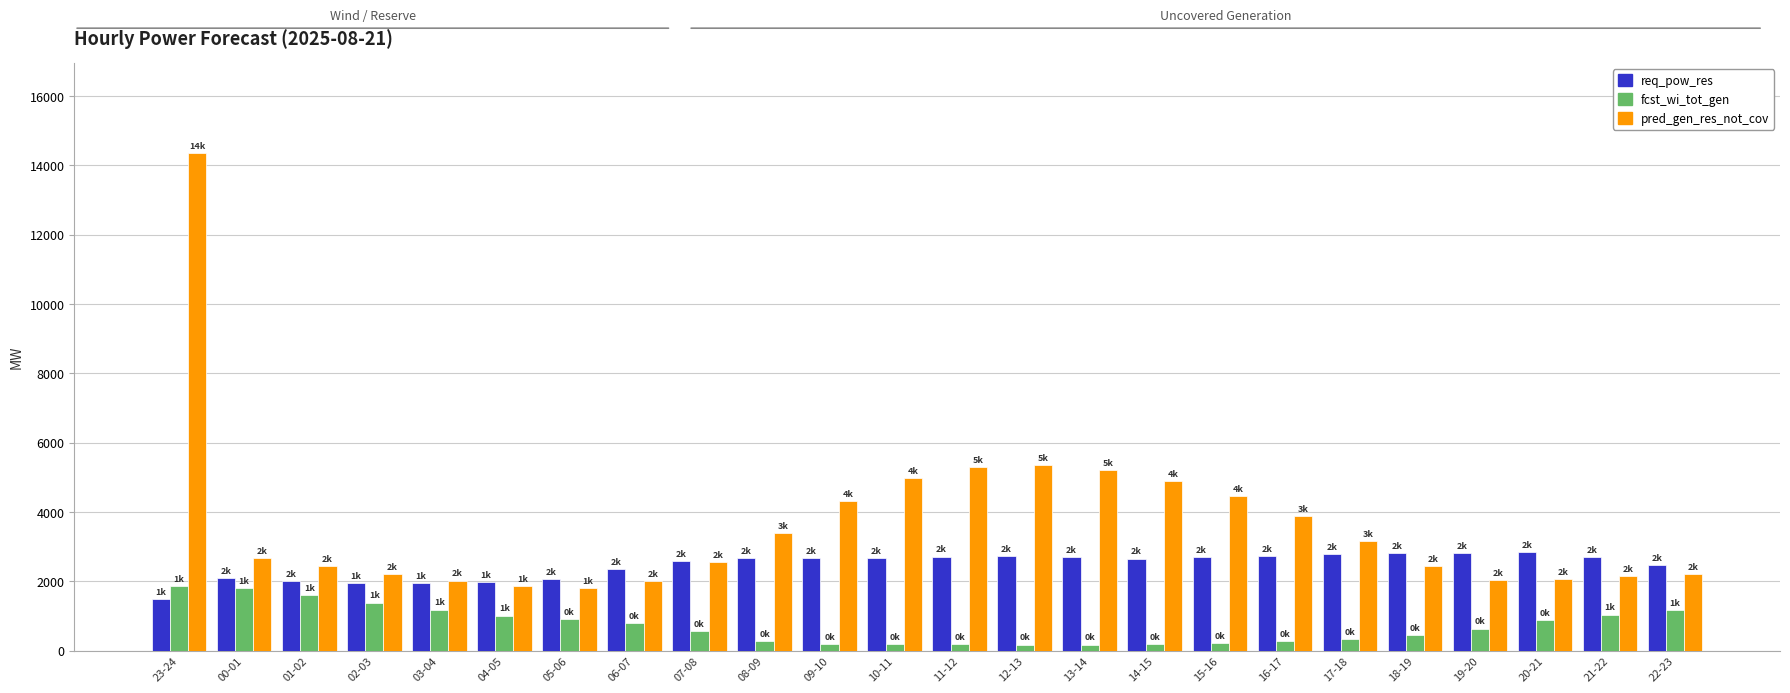

What is the spread (max minus min) of values at 07-08?

2032